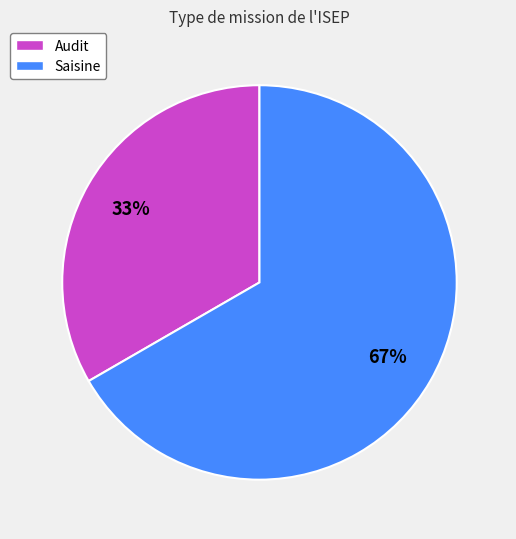

Does Audit account for over 50% of the chart?

No